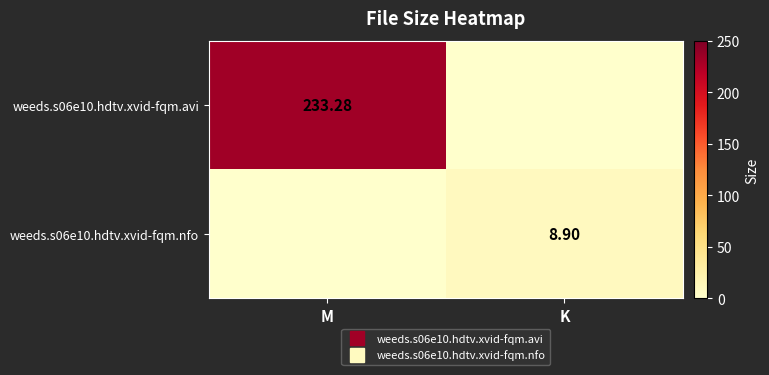

Count the weeds.s06e10.hdtv.xvid-fqm.nfo values in the range 0 to 8.

1